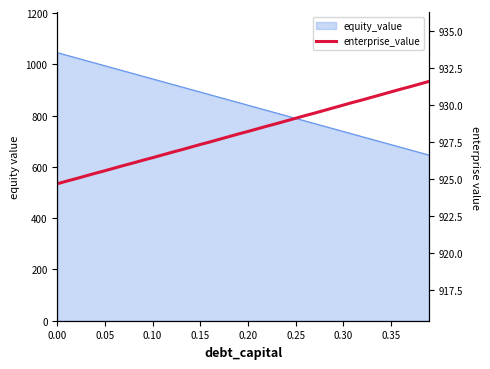

What is the value of the 29th point from the left?

929.6